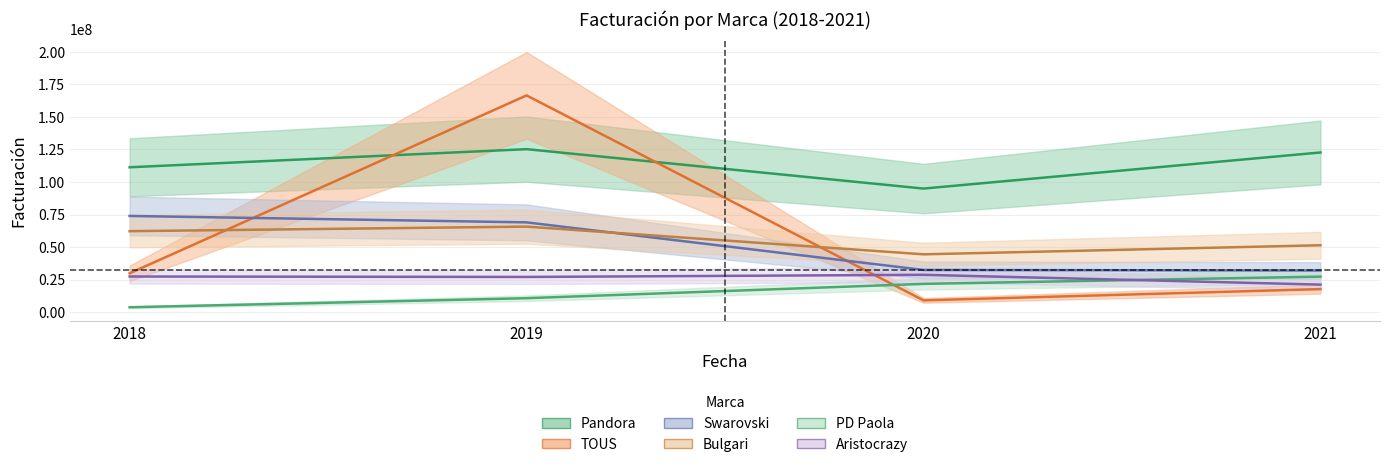

Count the Bulgari values in the range 51392000 to 65706000.

3